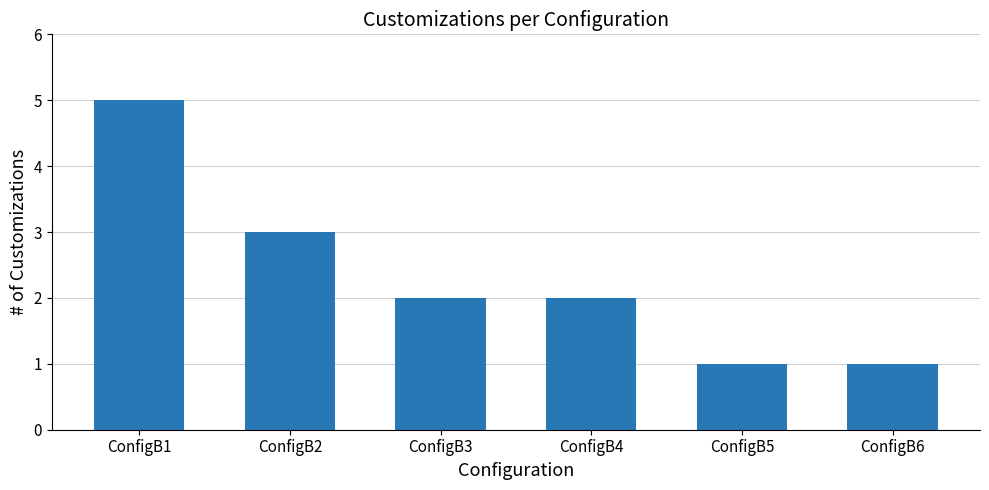

What is the change in value from ConfigB4 to ConfigB6?

-1